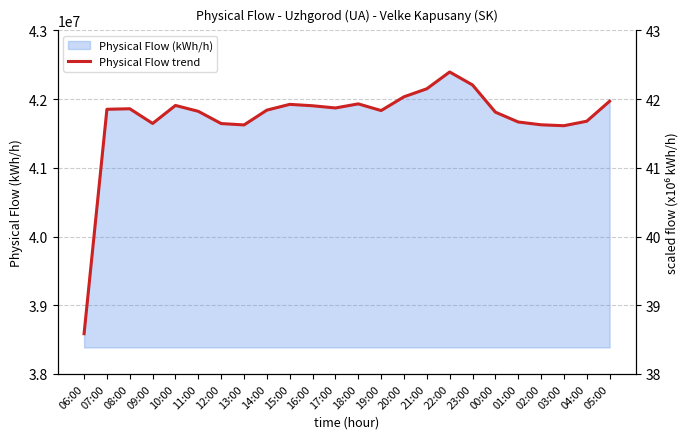

What is the label of the 15th point from the left?

20:00